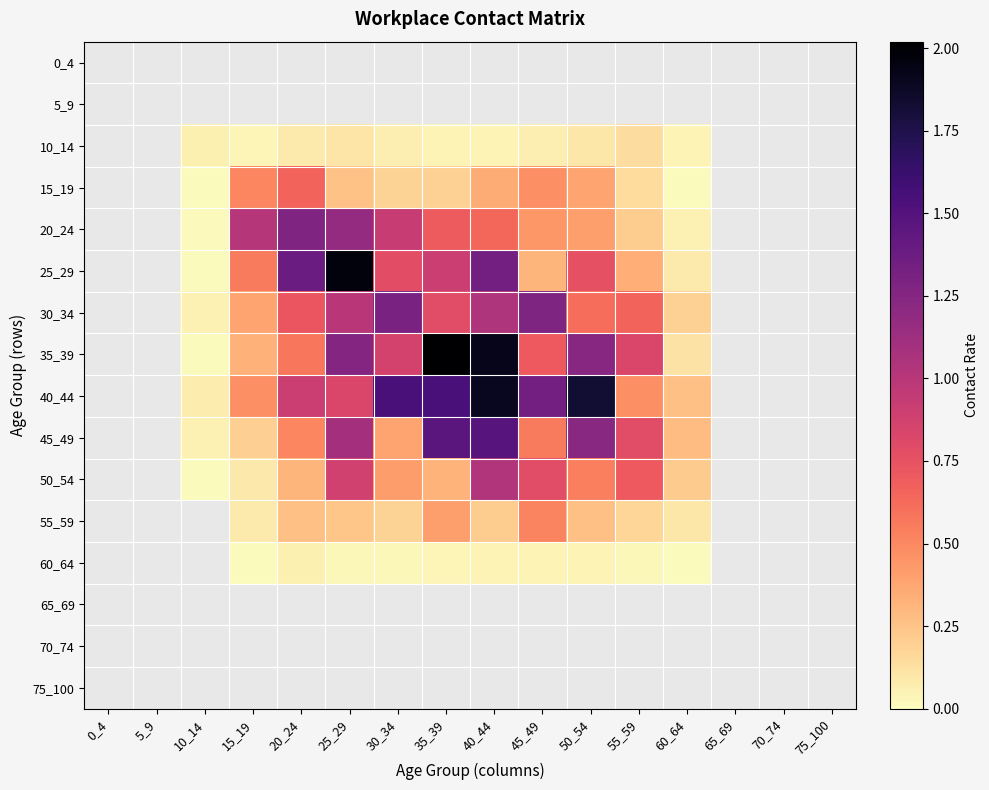

Reading left to right, extract all data points from this chart.

0_4: 0_4=0.0	5_9=0.0	10_14=0.0	15_19=0.0	20_24=0.0	25_29=0.0	30_34=0.0	35_39=0.0	40_44=0.0	45_49=0.0	50_54=0.0	55_59=0.0	60_64=0.0	65_69=0.0	70_74=0.0	75_100=0.0
5_9: 0_4=0.0	5_9=0.0	10_14=0.0	15_19=0.0	20_24=0.0	25_29=0.0	30_34=0.0	35_39=0.0	40_44=0.0	45_49=0.0	50_54=0.0	55_59=0.0	60_64=0.0	65_69=0.0	70_74=0.0	75_100=0.0
10_14: 0_4=0.0	5_9=0.0	10_14=0.1	15_19=0.0	20_24=0.1	25_29=0.1	30_34=0.1	35_39=0.0	40_44=0.0	45_49=0.1	50_54=0.1	55_59=0.1	60_64=0.0	65_69=0.0	70_74=0.0	75_100=0.0
15_19: 0_4=0.0	5_9=0.0	10_14=0.0	15_19=0.5	20_24=0.7	25_29=0.3	30_34=0.2	35_39=0.2	40_44=0.3	45_49=0.5	50_54=0.4	55_59=0.1	60_64=0.0	65_69=0.0	70_74=0.0	75_100=0.0
20_24: 0_4=0.0	5_9=0.0	10_14=0.0	15_19=1.0	20_24=1.3	25_29=1.2	30_34=0.9	35_39=0.7	40_44=0.6	45_49=0.4	50_54=0.4	55_59=0.2	60_64=0.1	65_69=0.0	70_74=0.0	75_100=0.0
25_29: 0_4=0.0	5_9=0.0	10_14=0.0	15_19=0.6	20_24=1.4	25_29=2.0	30_34=0.8	35_39=0.9	40_44=1.3	45_49=0.3	50_54=0.8	55_59=0.3	60_64=0.1	65_69=0.0	70_74=0.0	75_100=0.0
30_34: 0_4=0.0	5_9=0.0	10_14=0.1	15_19=0.4	20_24=0.7	25_29=1.0	30_34=1.3	35_39=0.8	40_44=1.0	45_49=1.3	50_54=0.6	55_59=0.7	60_64=0.2	65_69=0.0	70_74=0.0	75_100=0.0
35_39: 0_4=0.0	5_9=0.0	10_14=0.0	15_19=0.3	20_24=0.6	25_29=1.3	30_34=0.9	35_39=2.0	40_44=1.9	45_49=0.7	50_54=1.2	55_59=0.8	60_64=0.1	65_69=0.0	70_74=0.0	75_100=0.0
40_44: 0_4=0.0	5_9=0.0	10_14=0.1	15_19=0.5	20_24=0.9	25_29=0.8	30_34=1.5	35_39=1.6	40_44=1.9	45_49=1.3	50_54=1.8	55_59=0.5	60_64=0.3	65_69=0.0	70_74=0.0	75_100=0.0
45_49: 0_4=0.0	5_9=0.0	10_14=0.1	15_19=0.2	20_24=0.5	25_29=1.1	30_34=0.4	35_39=1.5	40_44=1.5	45_49=0.6	50_54=1.2	55_59=0.8	60_64=0.3	65_69=0.0	70_74=0.0	75_100=0.0
50_54: 0_4=0.0	5_9=0.0	10_14=0.0	15_19=0.1	20_24=0.3	25_29=0.9	30_34=0.4	35_39=0.3	40_44=1.0	45_49=0.8	50_54=0.5	55_59=0.7	60_64=0.2	65_69=0.0	70_74=0.0	75_100=0.0
55_59: 0_4=0.0	5_9=0.0	10_14=0.0	15_19=0.1	20_24=0.3	25_29=0.2	30_34=0.2	35_39=0.4	40_44=0.2	45_49=0.5	50_54=0.3	55_59=0.2	60_64=0.1	65_69=0.0	70_74=0.0	75_100=0.0
60_64: 0_4=0.0	5_9=0.0	10_14=0.0	15_19=0.0	20_24=0.1	25_29=0.0	30_34=0.0	35_39=0.0	40_44=0.0	45_49=0.0	50_54=0.0	55_59=0.0	60_64=0.0	65_69=0.0	70_74=0.0	75_100=0.0
65_69: 0_4=0.0	5_9=0.0	10_14=0.0	15_19=0.0	20_24=0.0	25_29=0.0	30_34=0.0	35_39=0.0	40_44=0.0	45_49=0.0	50_54=0.0	55_59=0.0	60_64=0.0	65_69=0.0	70_74=0.0	75_100=0.0
70_74: 0_4=0.0	5_9=0.0	10_14=0.0	15_19=0.0	20_24=0.0	25_29=0.0	30_34=0.0	35_39=0.0	40_44=0.0	45_49=0.0	50_54=0.0	55_59=0.0	60_64=0.0	65_69=0.0	70_74=0.0	75_100=0.0
75_100: 0_4=0.0	5_9=0.0	10_14=0.0	15_19=0.0	20_24=0.0	25_29=0.0	30_34=0.0	35_39=0.0	40_44=0.0	45_49=0.0	50_54=0.0	55_59=0.0	60_64=0.0	65_69=0.0	70_74=0.0	75_100=0.0